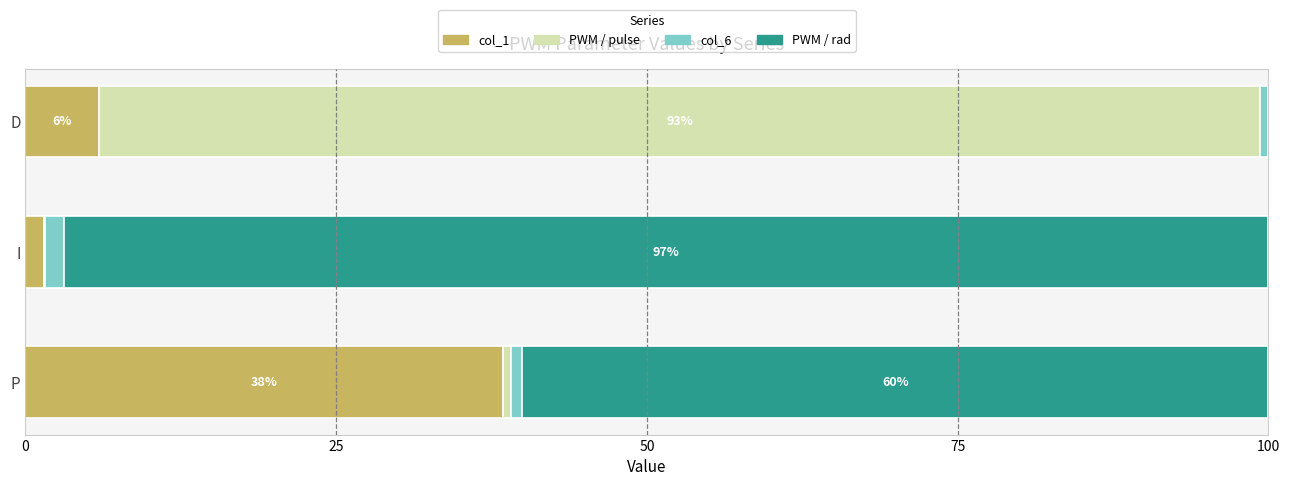

At which label does col_1 reach its peak?

P